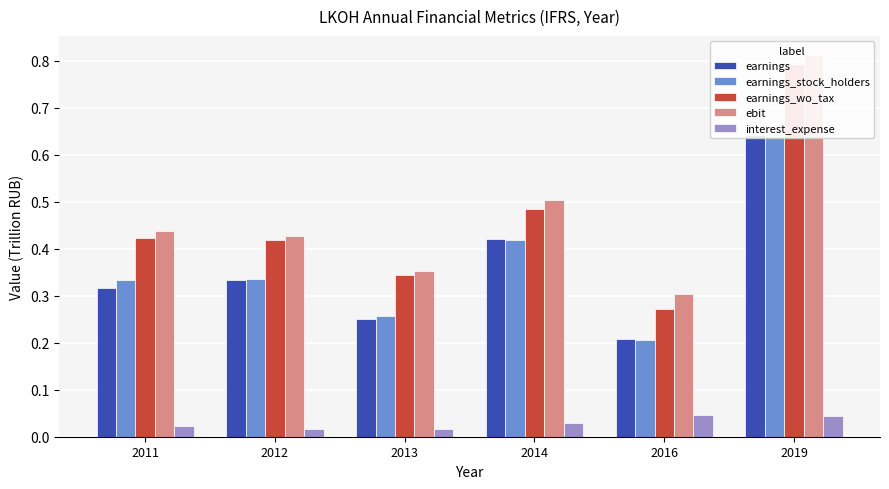

Is the value of ebit at 2013 greater than the value of earnings_stock_holders at 2013?

Yes